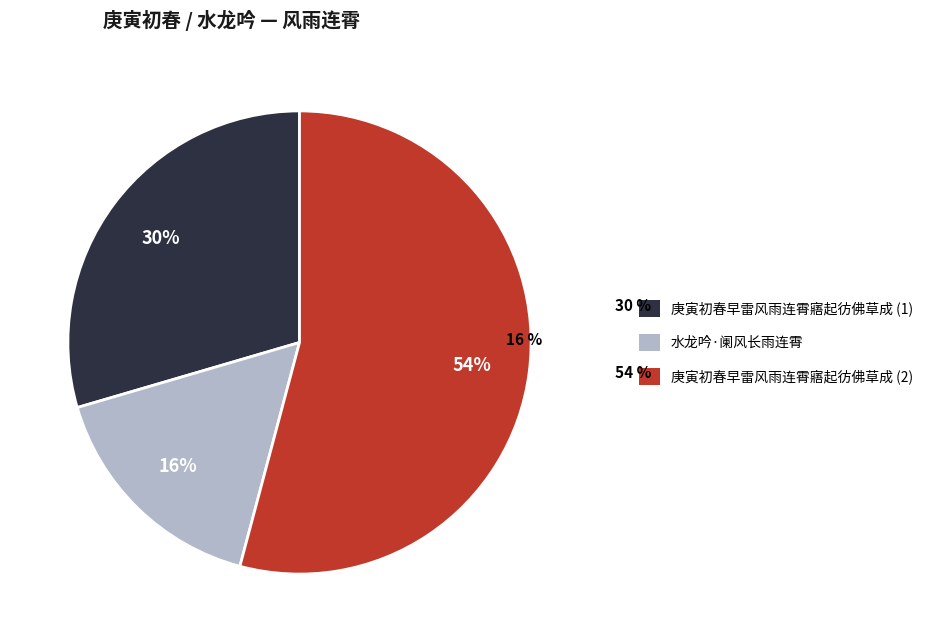

Count the number of slices in the pie.

3